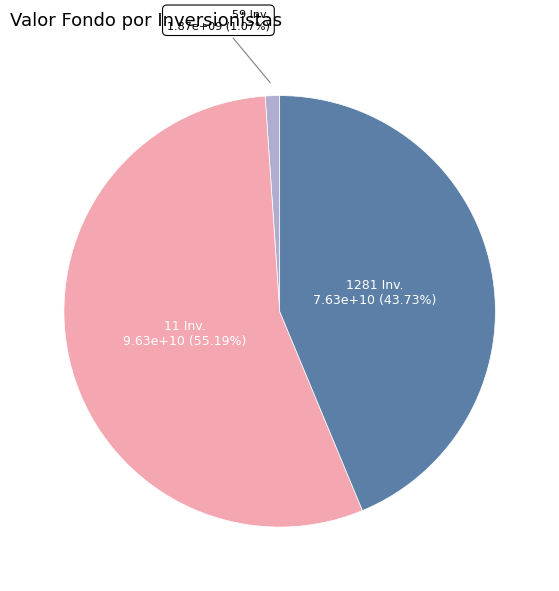

Does any single category account for the majority?

Yes